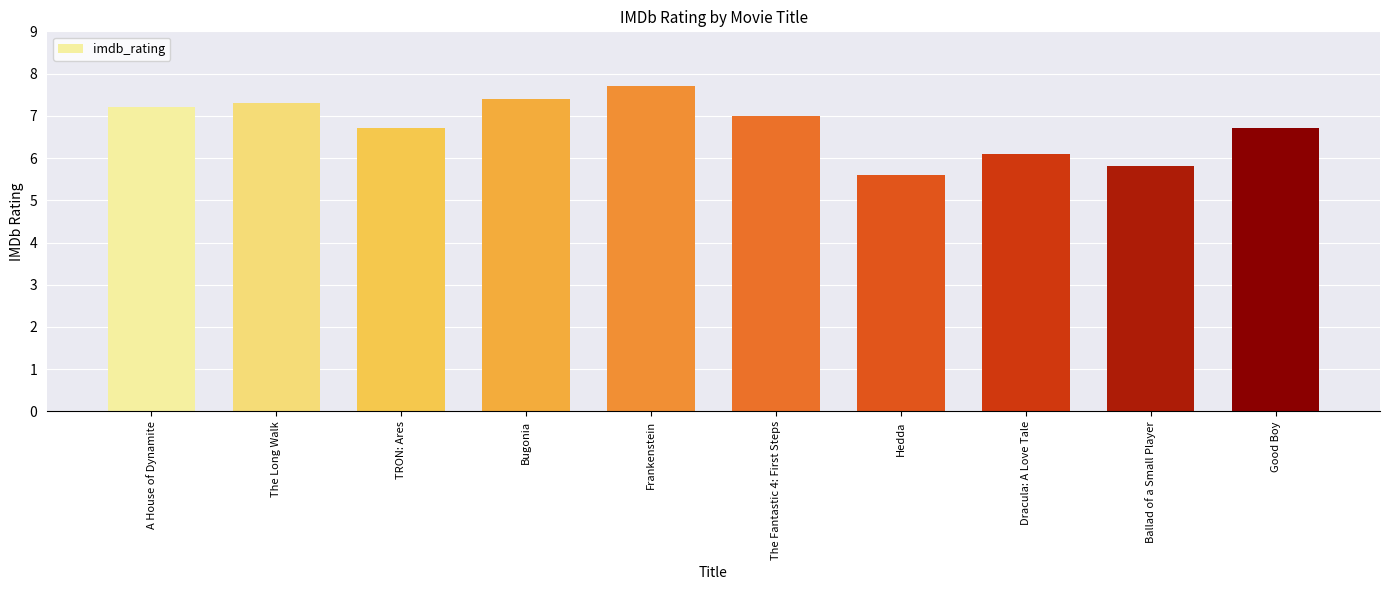

What is the label of the 4th bar from the left?

Bugonia